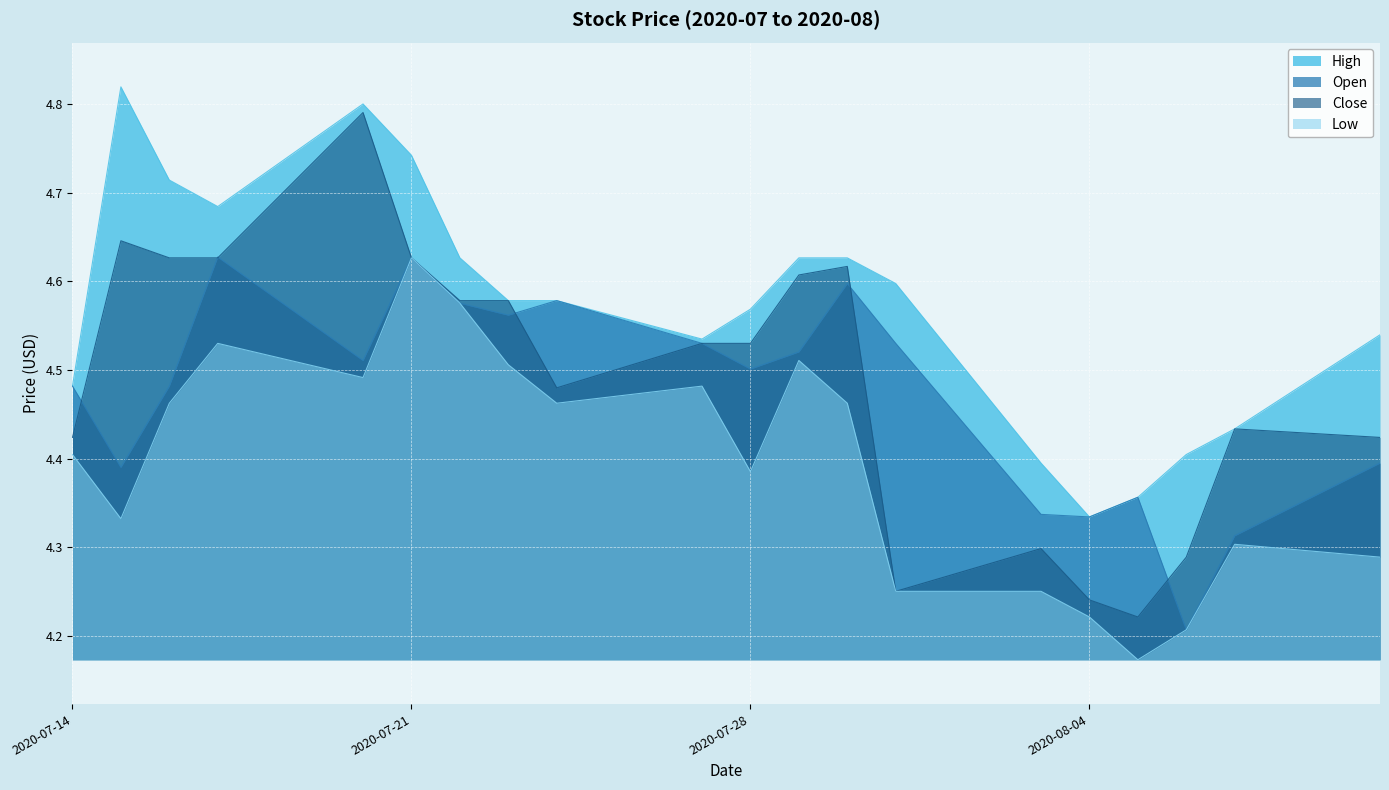

What is the difference between the maximum and second lowest values in the Low series?

0.4